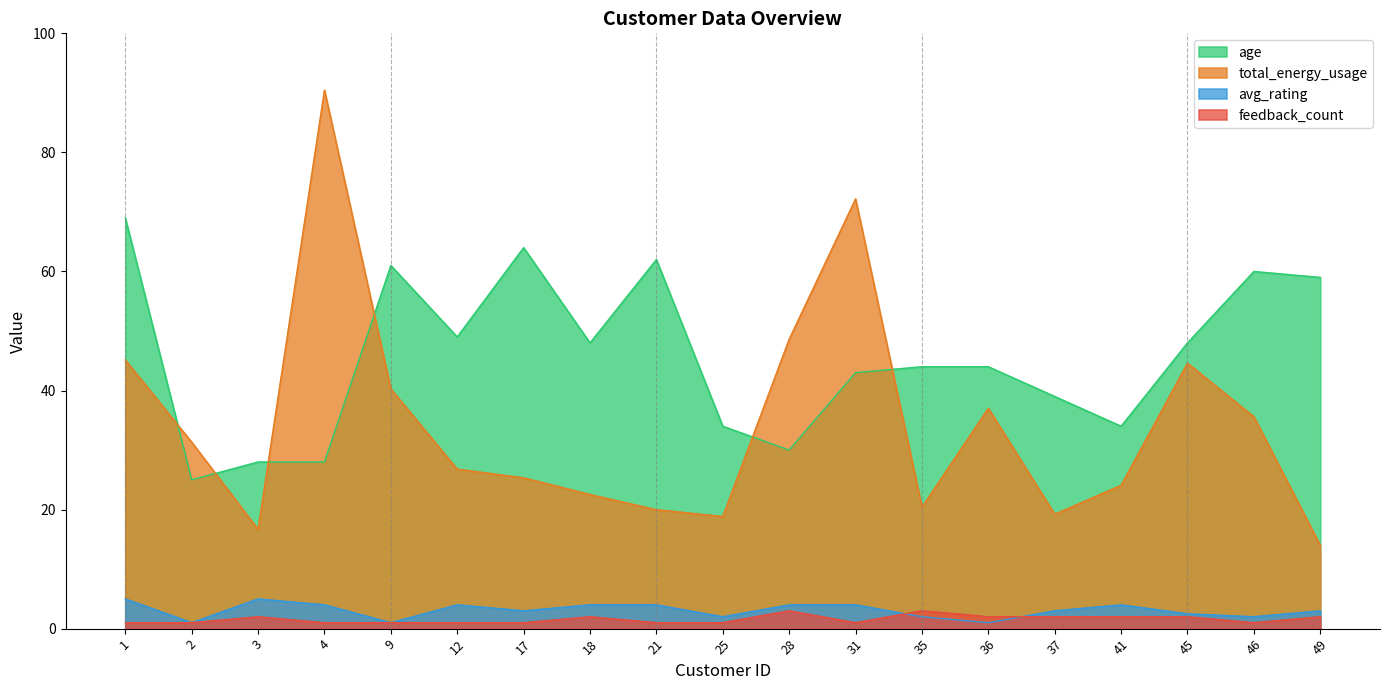

How many distinct data groups are displayed?

4